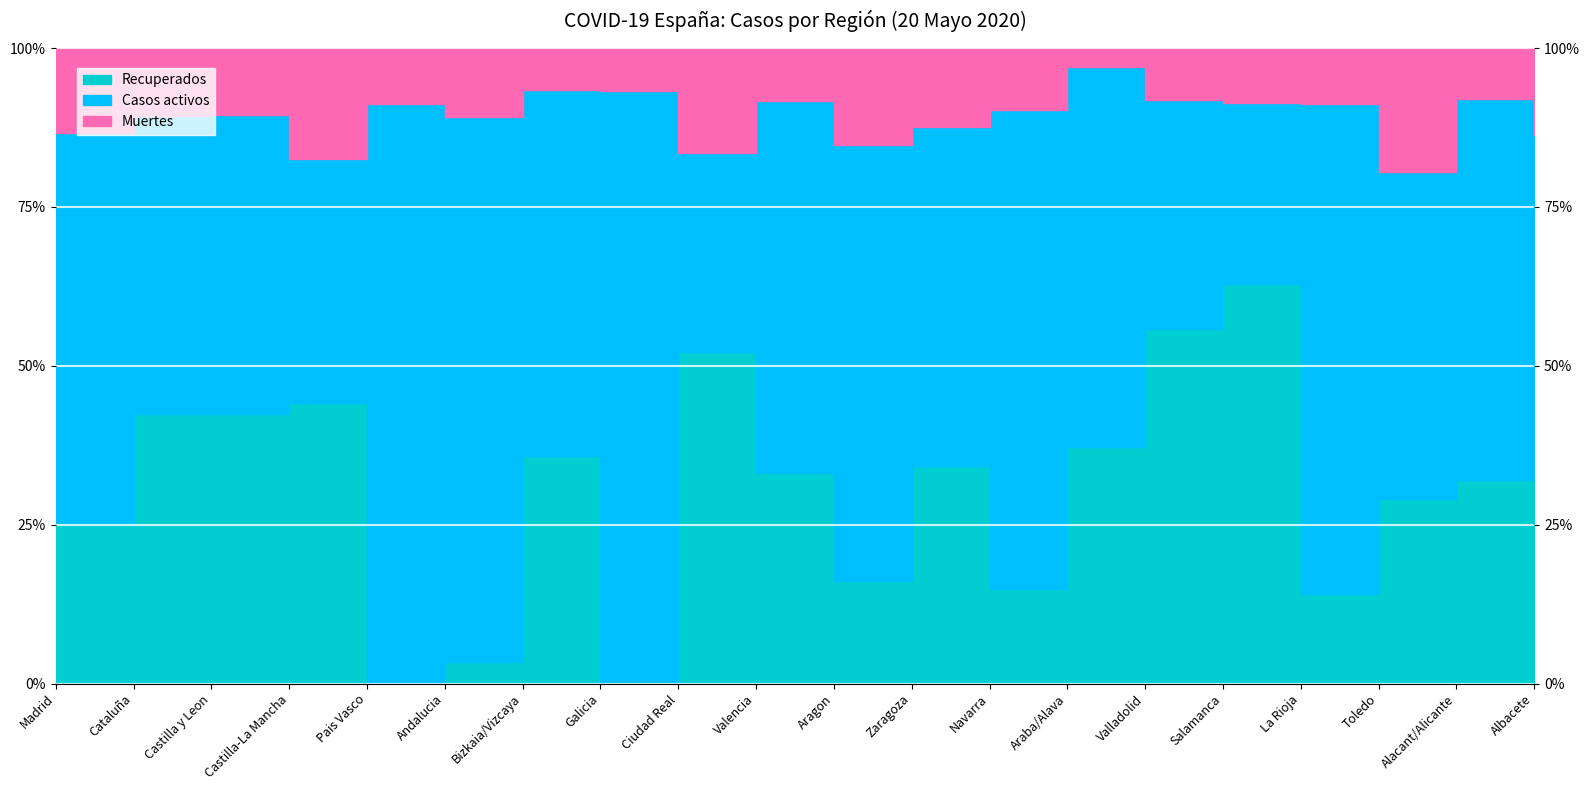

What is the label of the 15th point from the left?

Valladolid